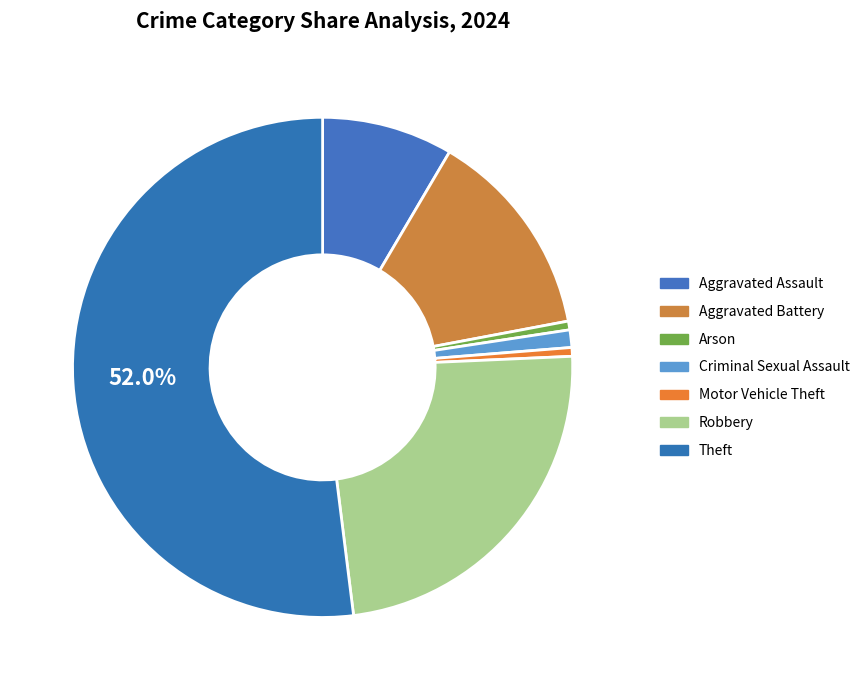

How much of the chart is everything except Criminal Sexual Assault?

98.9%